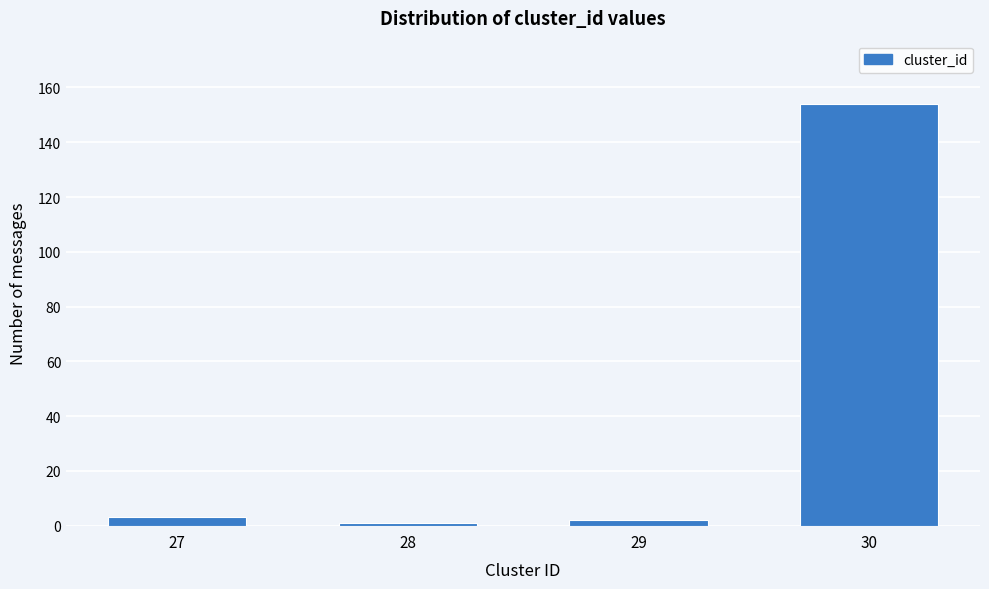

Reading right to left, transcribe all the data shown in this chart.

154	2	1	3